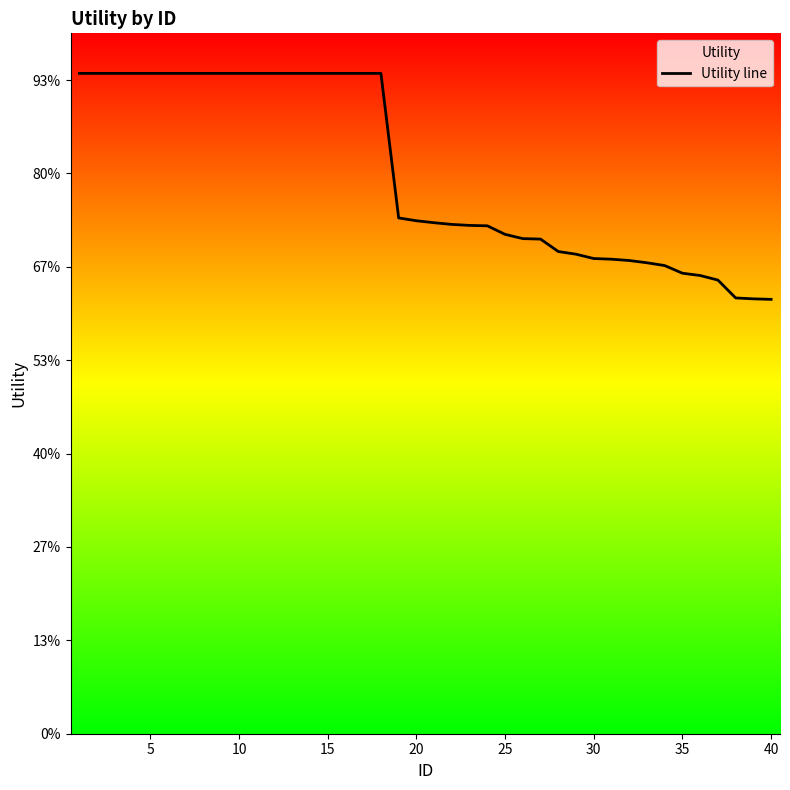

Does the chart display data point markers on the line(s)?

No